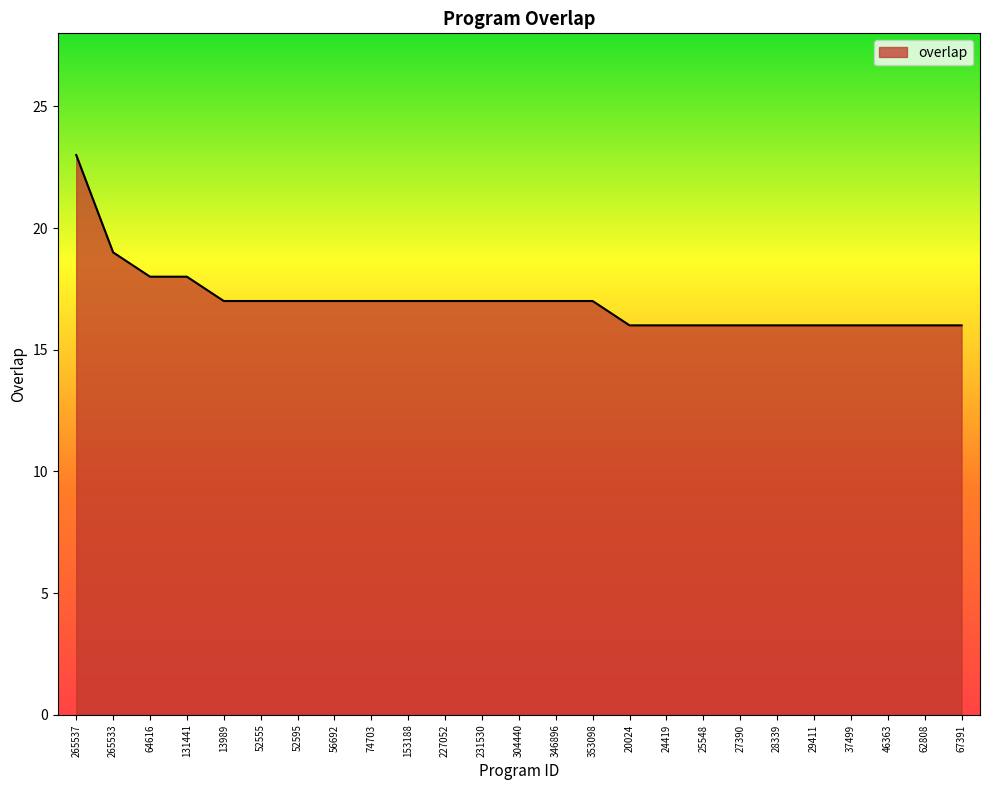

The value at 46363 is 11. True or false?

False